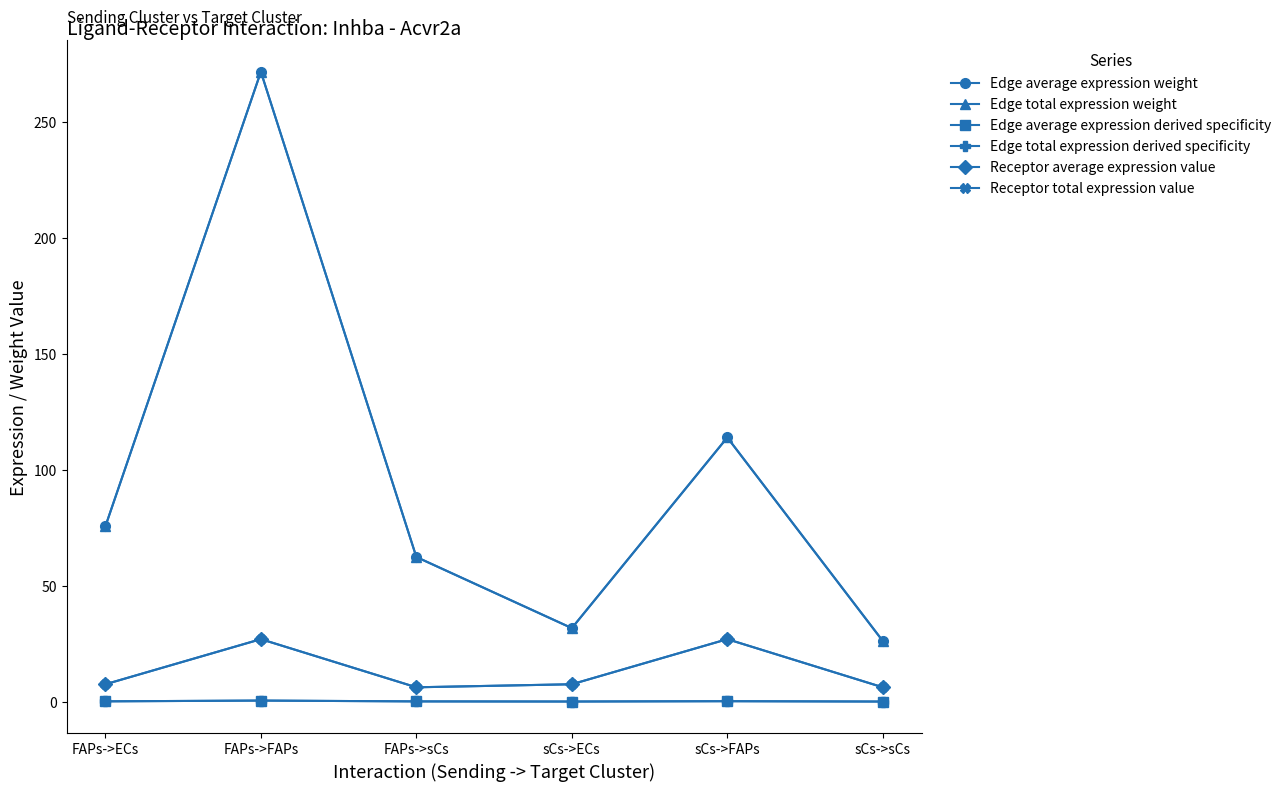

Rank the series at sCs->sCs from highest to lowest value.

Edge average expression weight, Edge total expression weight, Receptor average expression value, Receptor total expression value, Edge average expression derived specificity, Edge total expression derived specificity